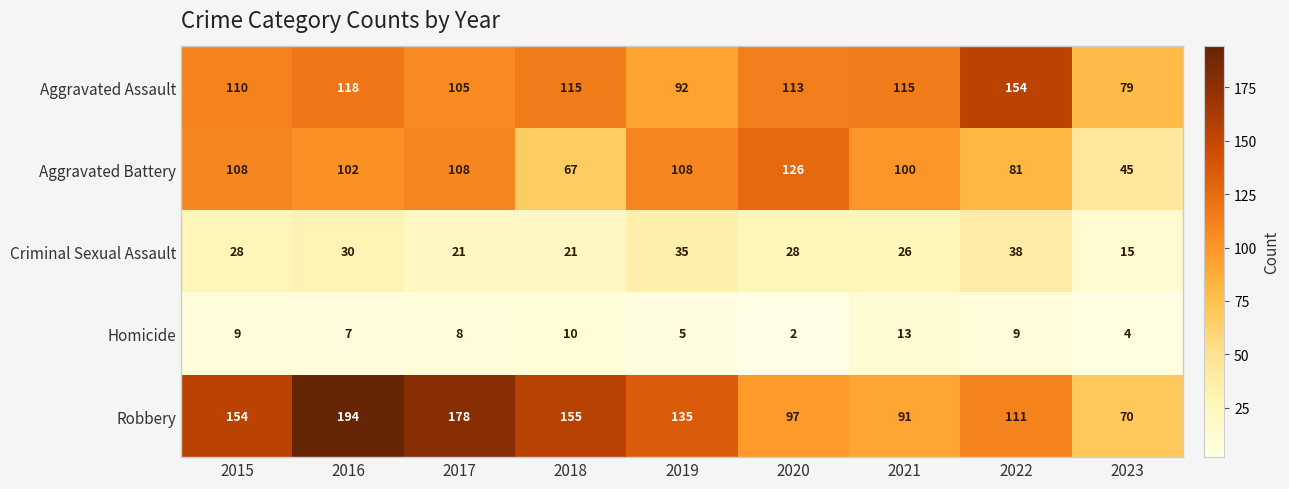

Rank the series by their maximum value, from highest to lowest.

Robbery, Aggravated Assault, Aggravated Battery, Criminal Sexual Assault, Homicide